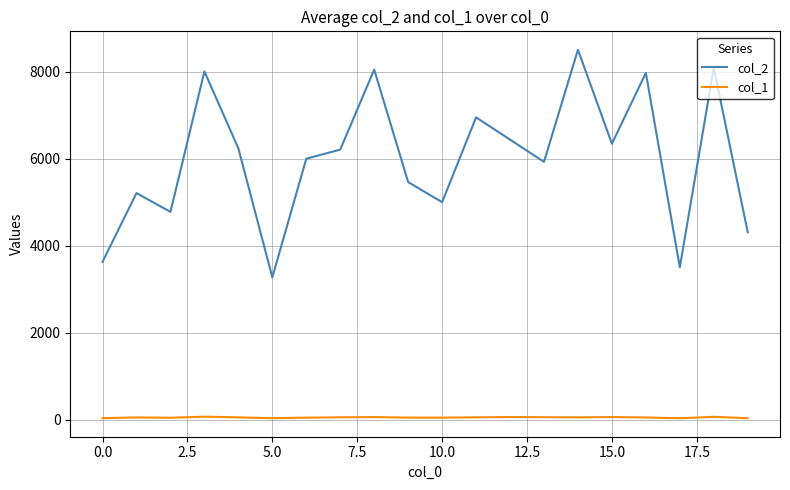

What is the lowest value of the col_2 series?

3276